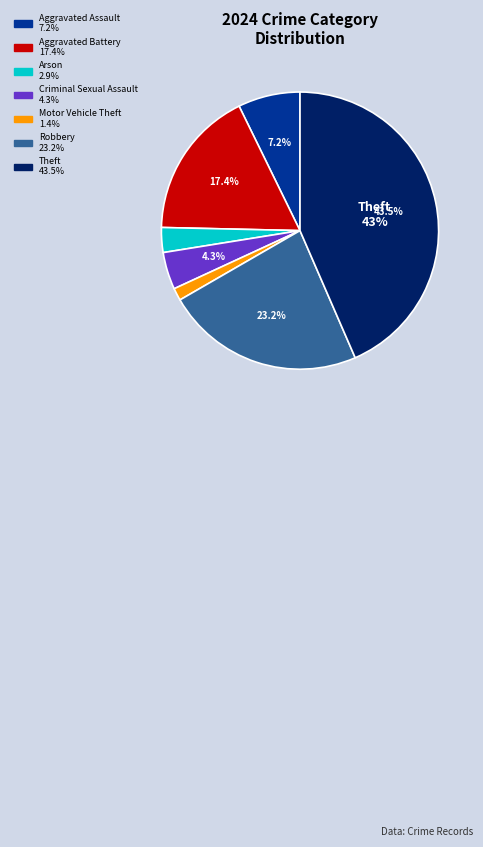

Is there any slice that represents more than half of the pie?

No